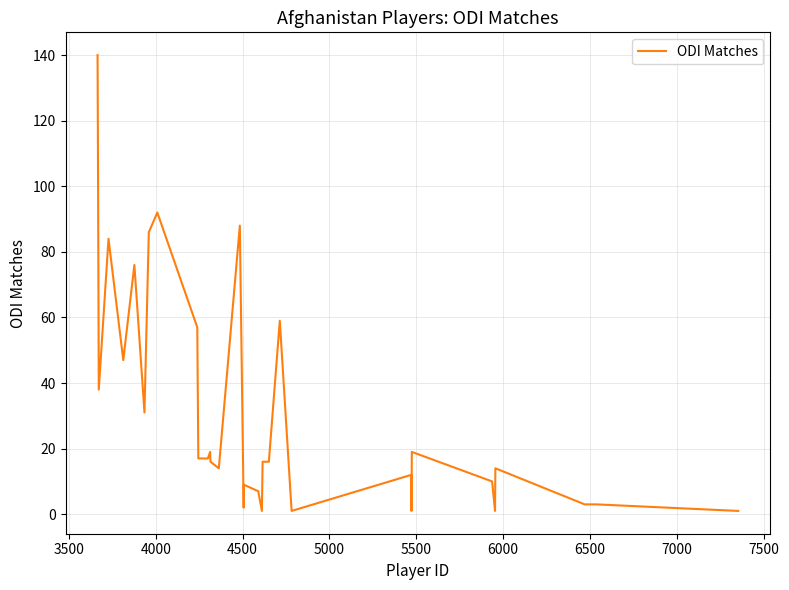

Reading left to right, list all the values displayed in this chart.

140	114	84	38	84	47	76	31	86	92	57	17	17	19	16	14	88	2	9	7	1	16	16	59	1	12	1	19	10	1	14	3	3	1